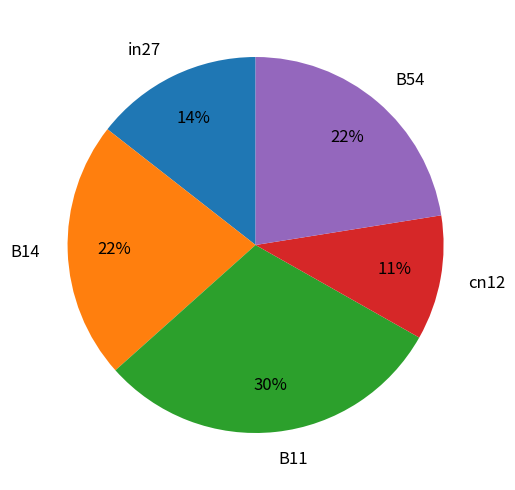

Approximately how many times larger is the value at B54 compared to B11?

0.7